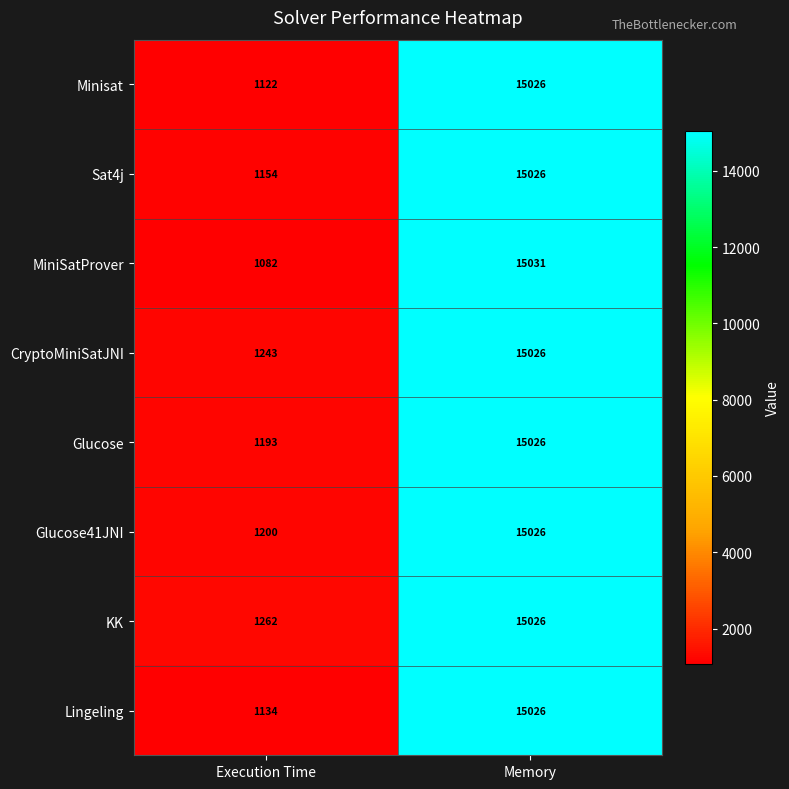

What is the sum of all Glucose values?

16219